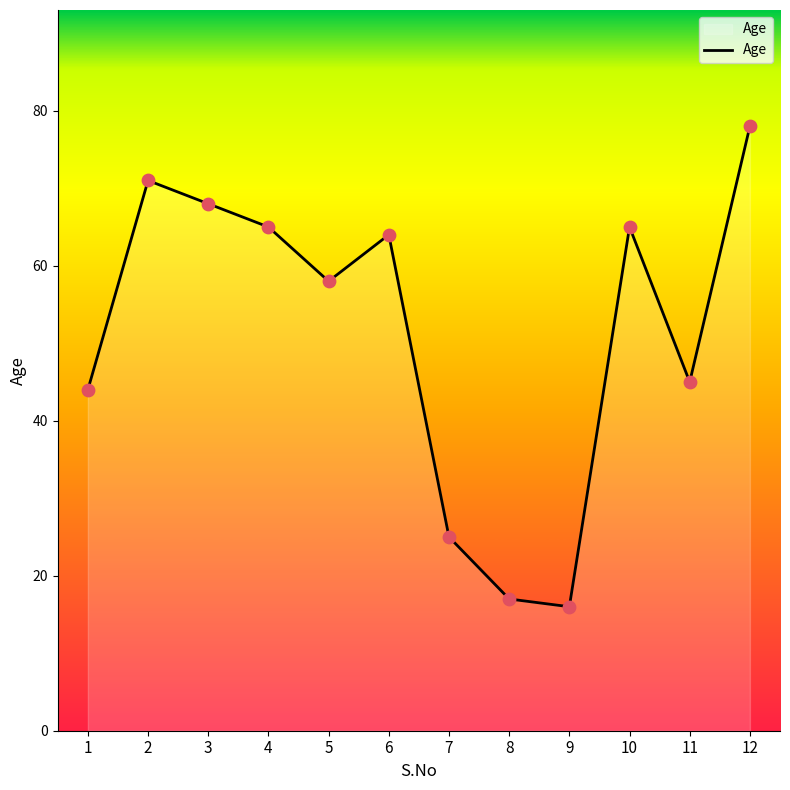

What is the change in value from 5 to 9?

-42